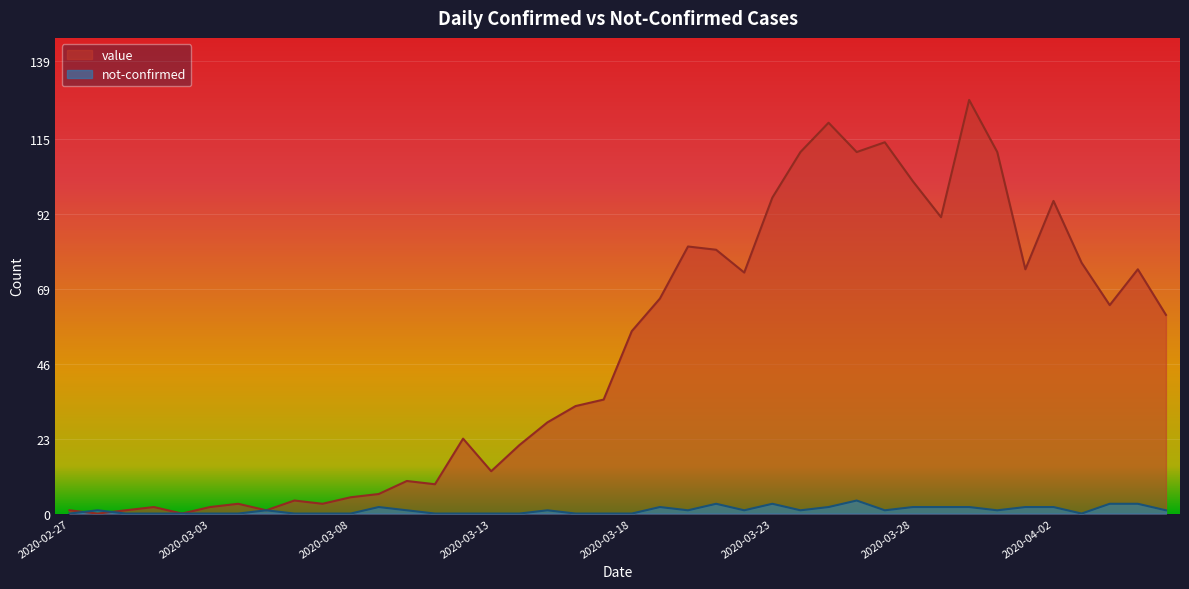

Does the chart display data point markers on the line(s)?

No